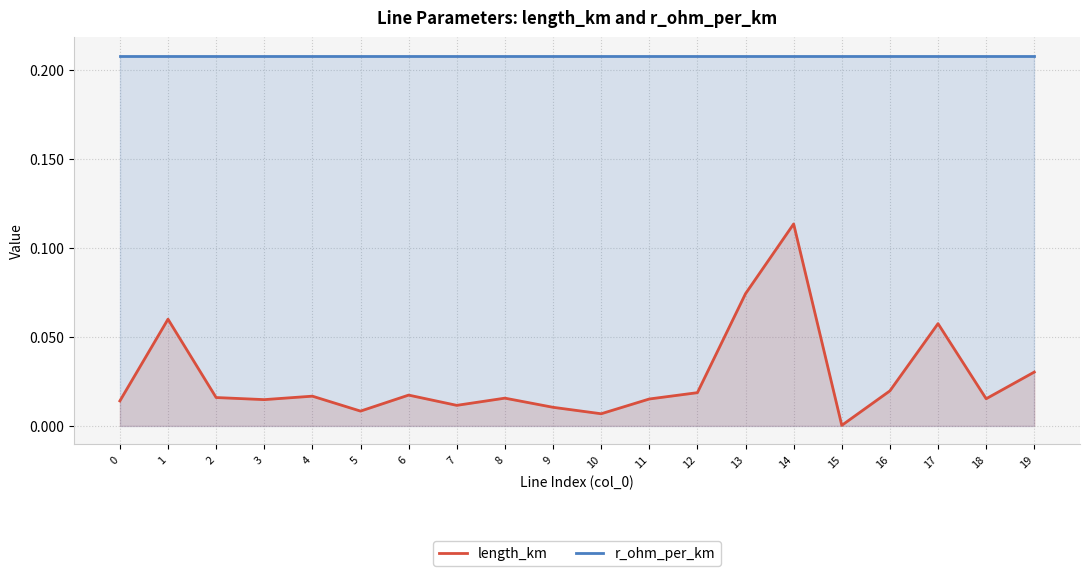

True or false: r_ohm_per_km and length_km cross at least once.

False